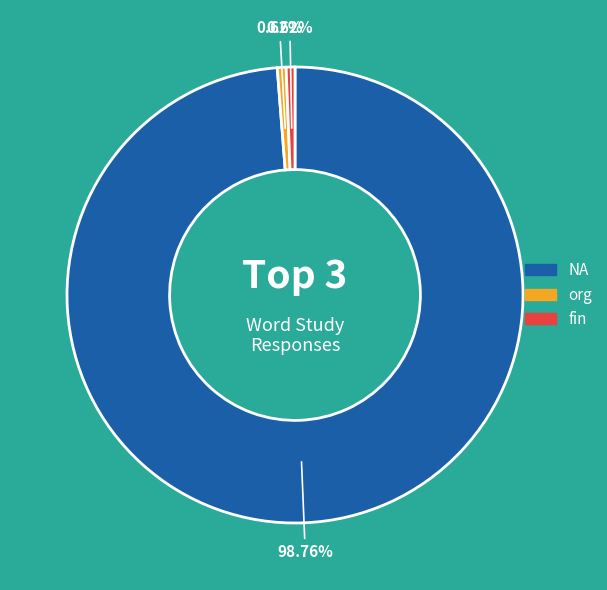

Does any single category account for the majority?

Yes